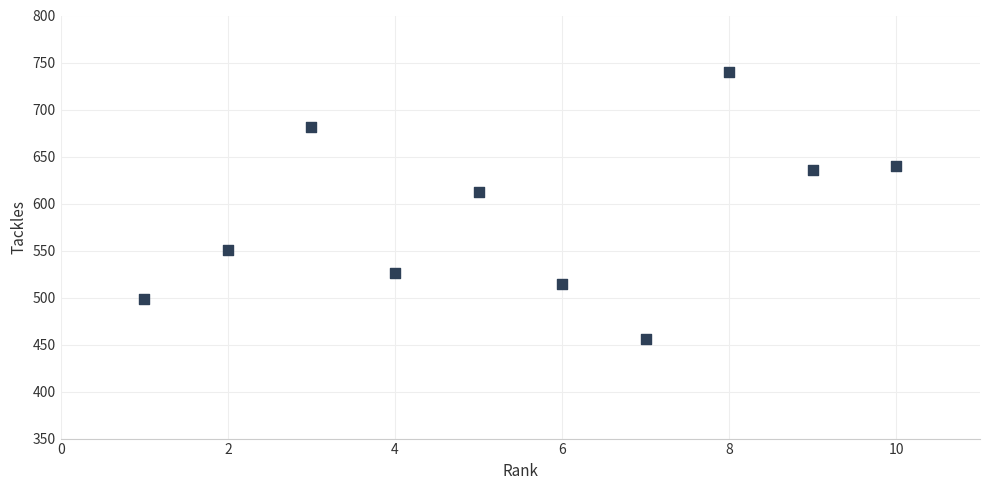

What Y value in the scatter plot is closest to 598?

612